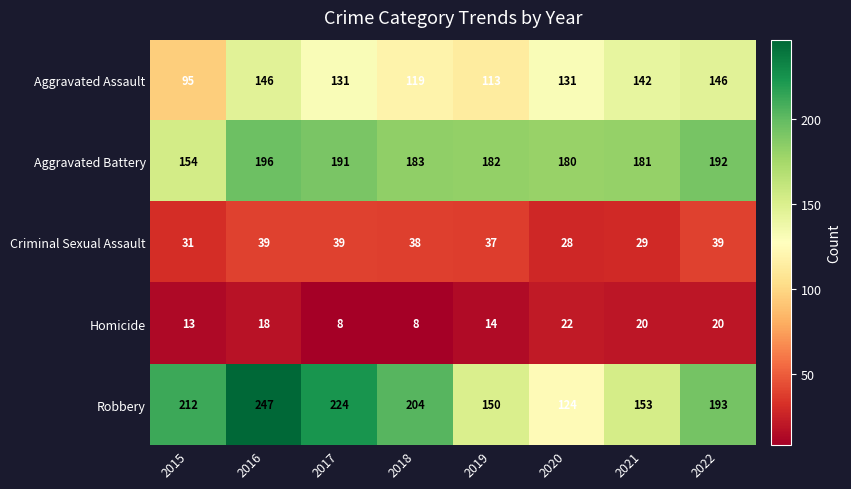

What is the maximum value shown in the chart?

247